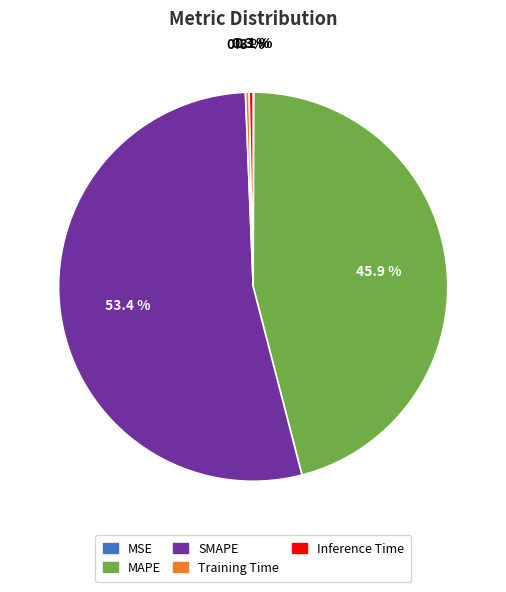

Does any single category account for the majority?

Yes